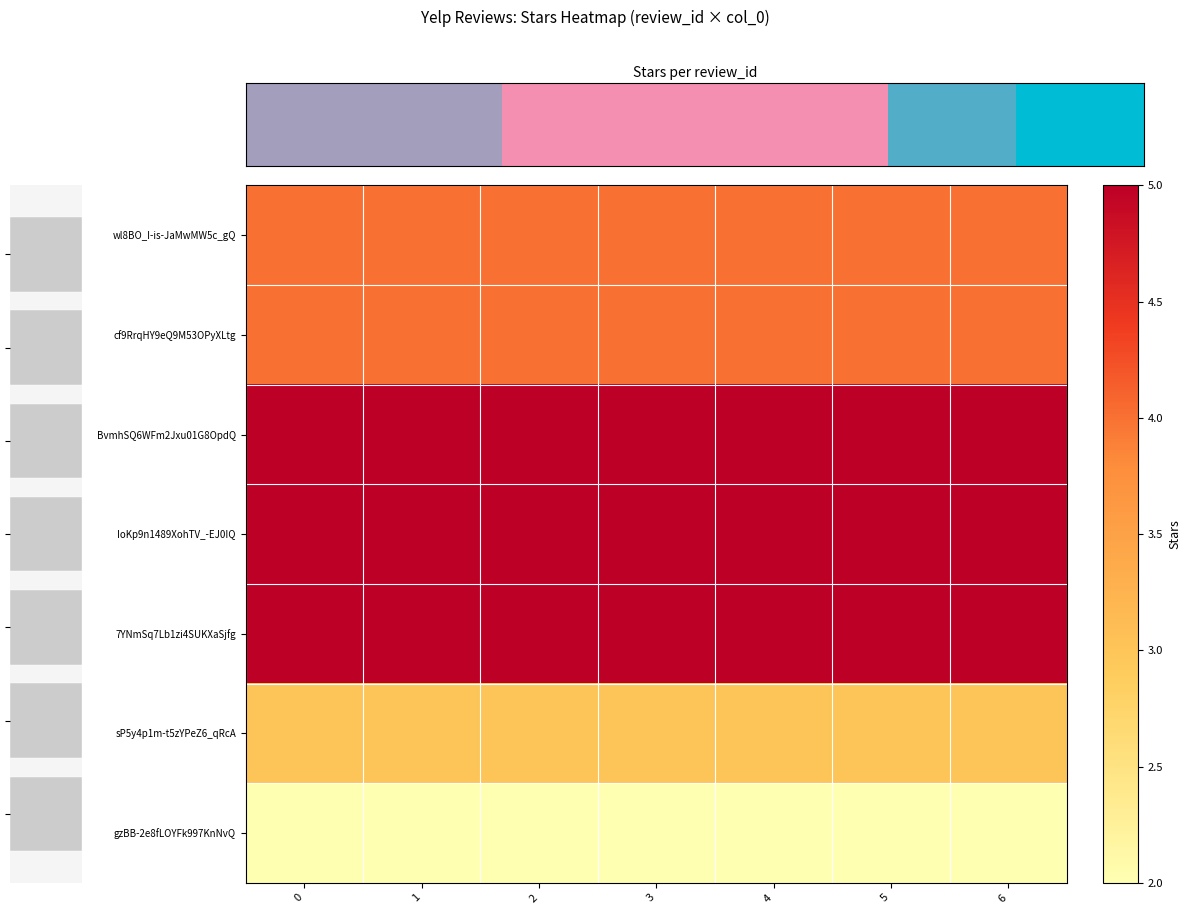

At how many categories does at least one series exceed 2?

7